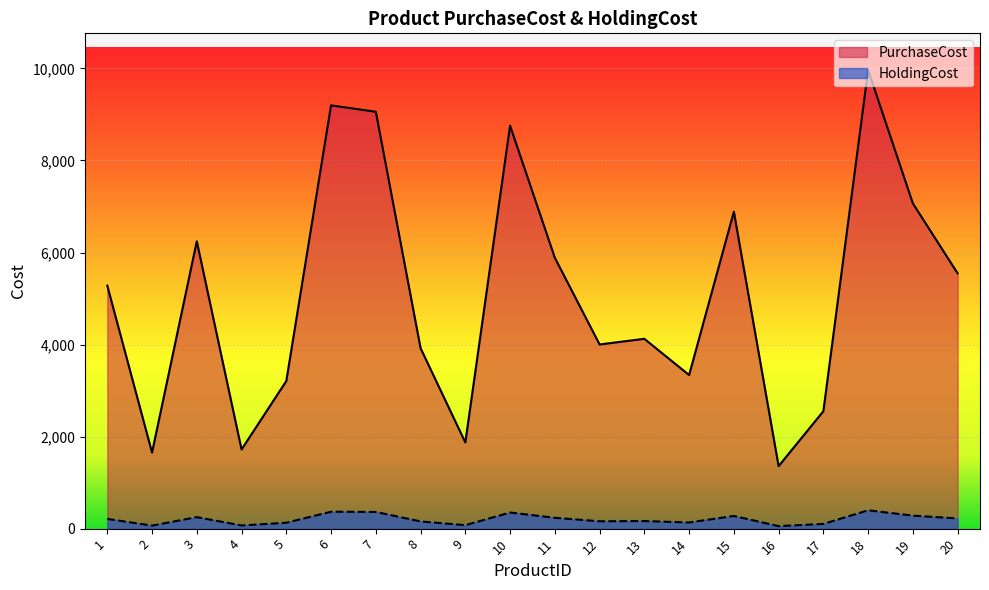

Is the value of PurchaseCost at 16 greater than the value of HoldingCost at 6?

Yes